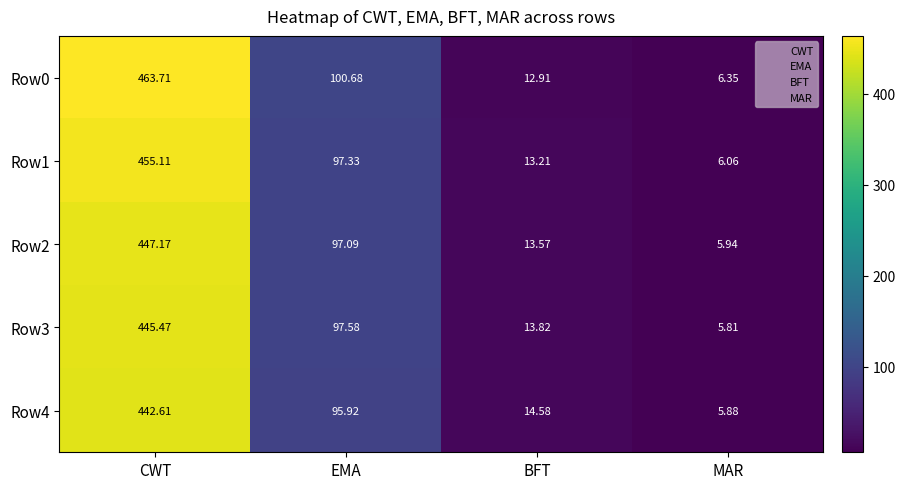

Is the value of Row2 at MAR greater than the value of Row0 at EMA?

No